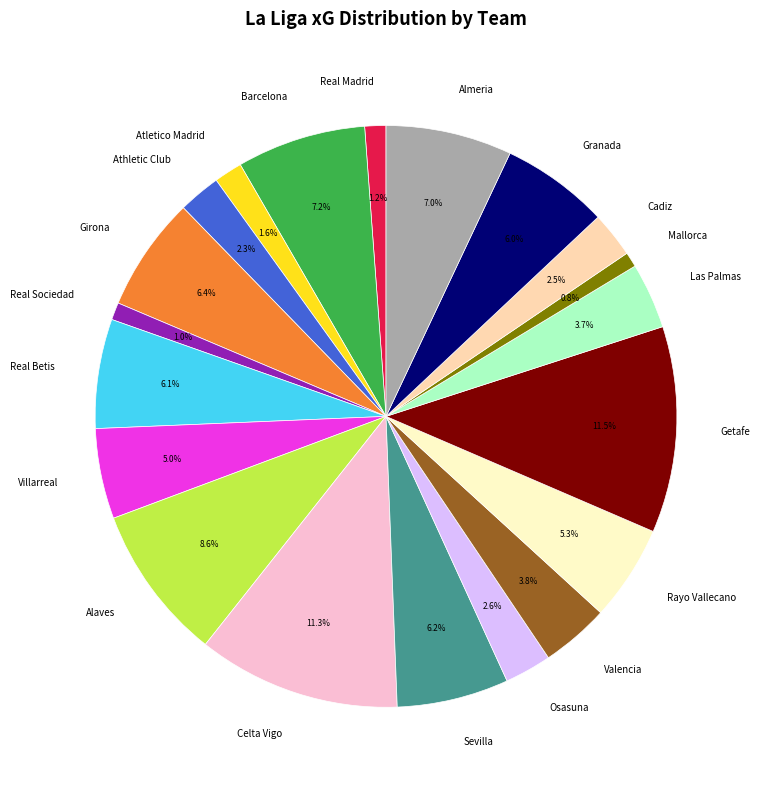

Is Barcelona the majority of the pie?

No